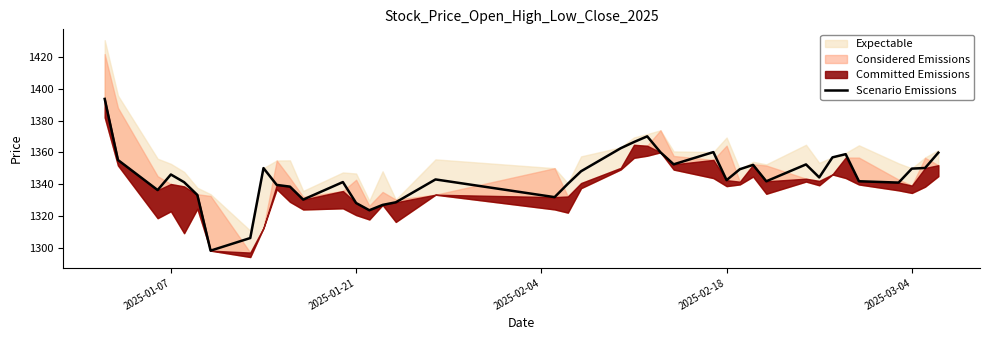

The value of Scenario Emissions at 2025-03-04 is 1349.8. True or false?

True